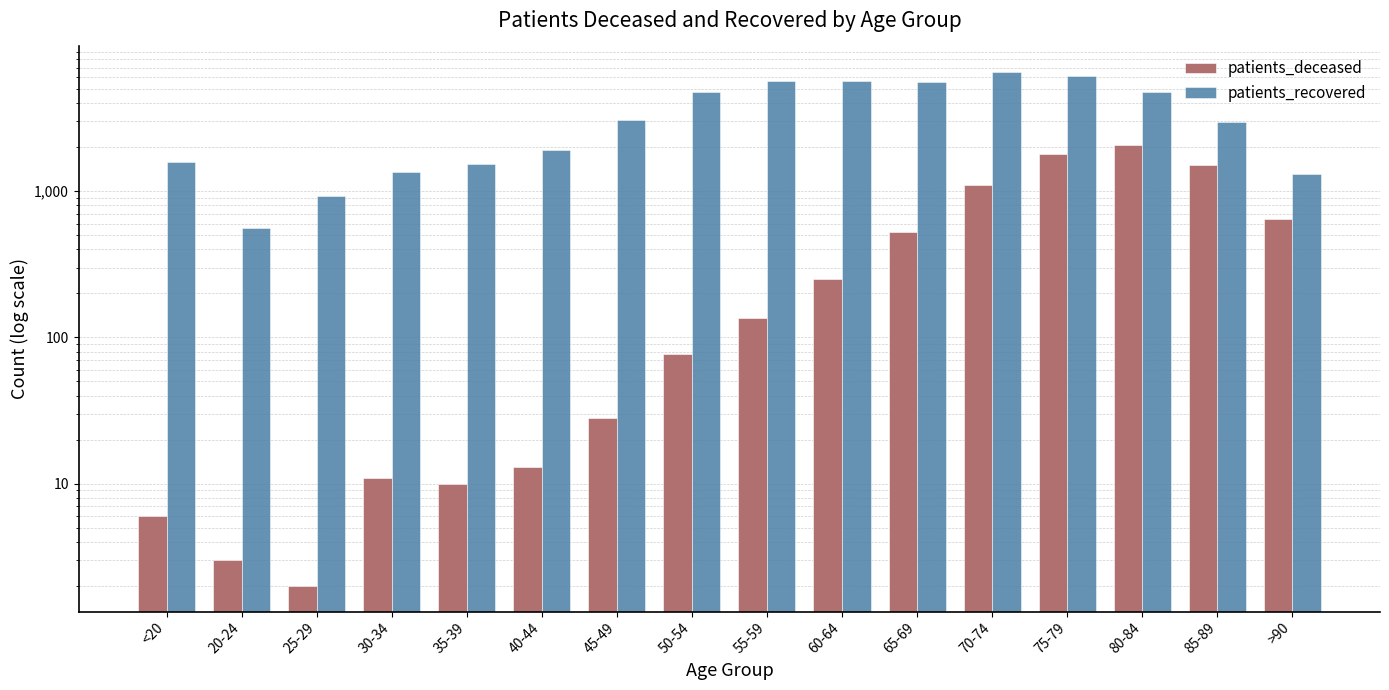

What are all the series names shown in the legend?

patients_deceased, patients_recovered